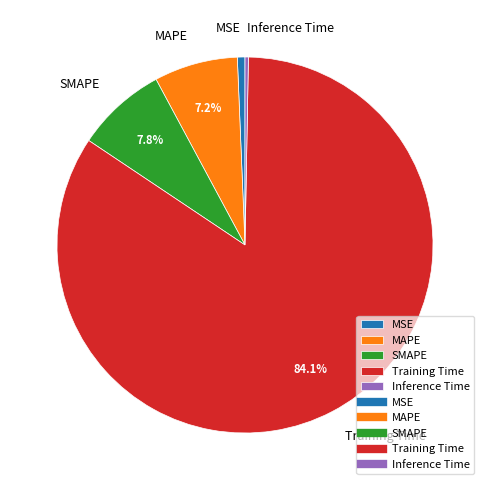

How many slices are in this pie chart?

5